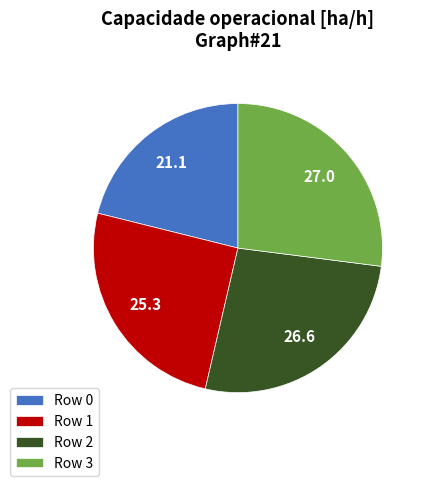

The Row 1 slice represents 36% of the pie. True or false?

False